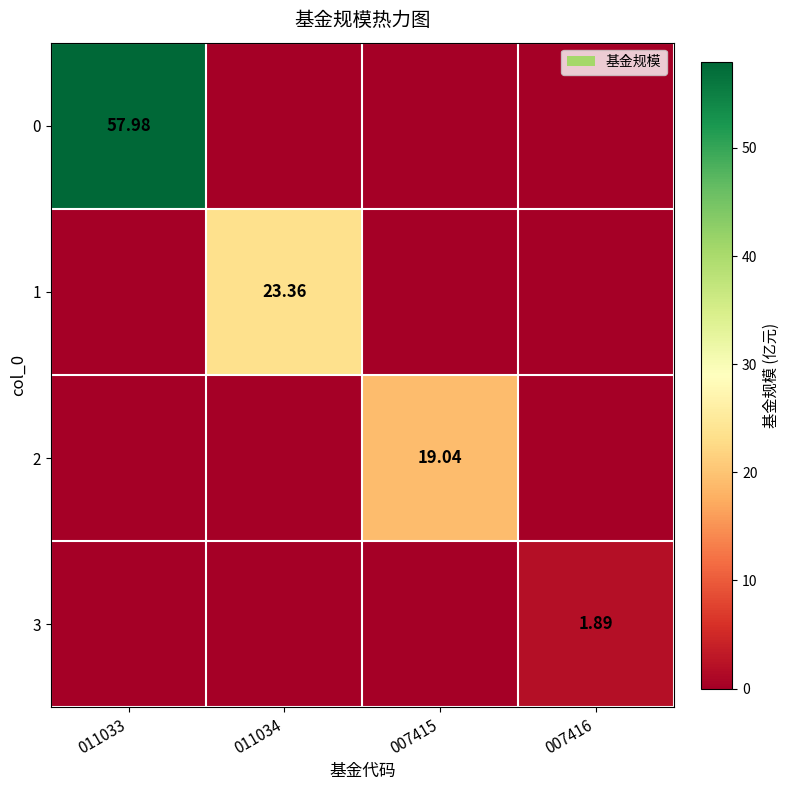

Which category has the highest value in the 0 series?

011033